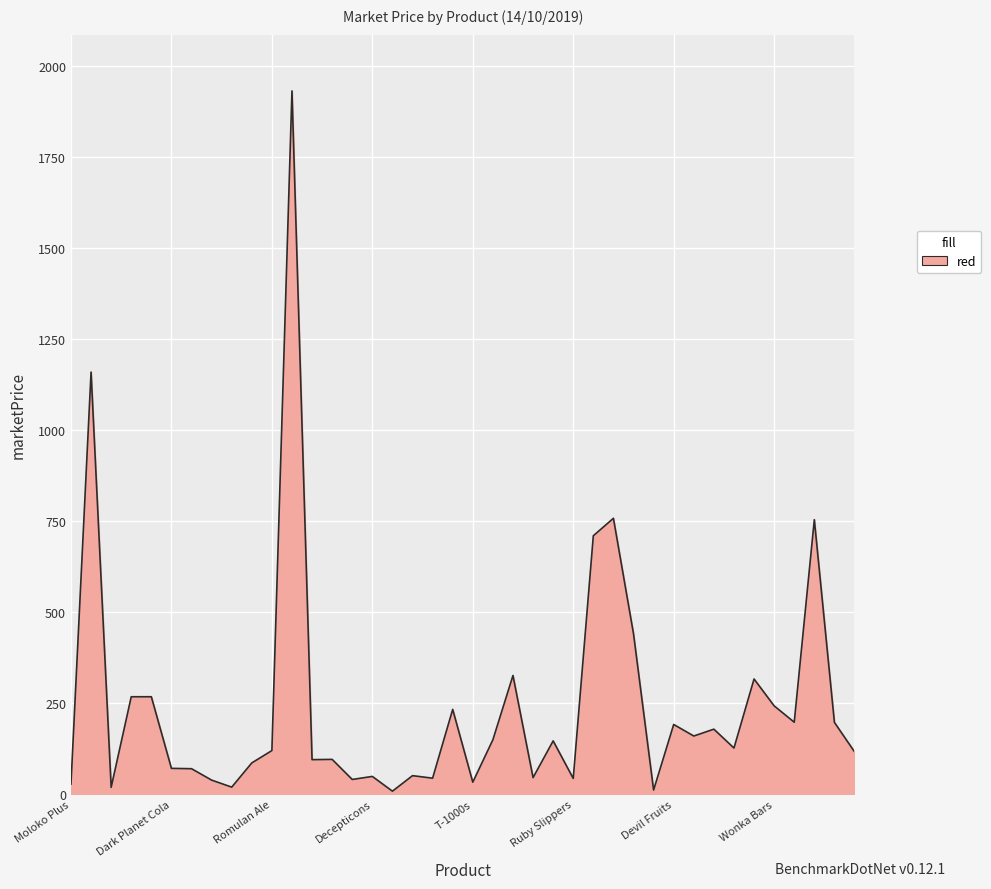

What is the maximum value shown in the chart?

1931.6